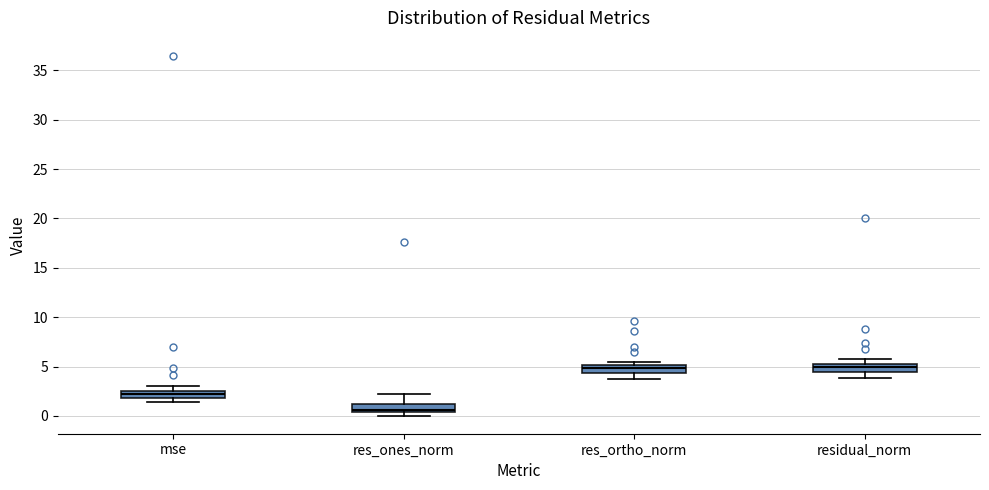

Where does the lower whisker of the box for res_ortho_norm end on the y-axis? The values are not printed on the chart, so give them approximately, as read against the axis.

3.5